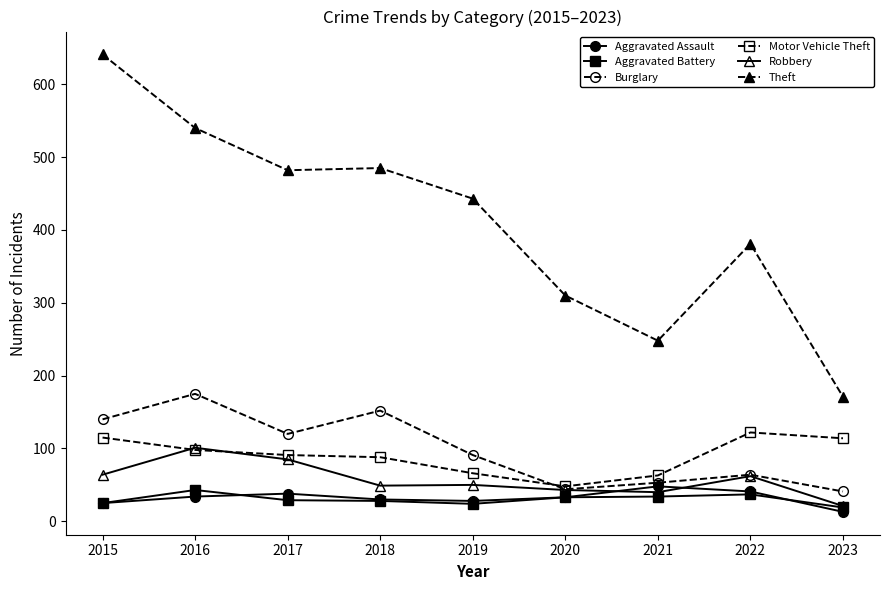

What is the value of the Theft point at the 5th from the left?

443